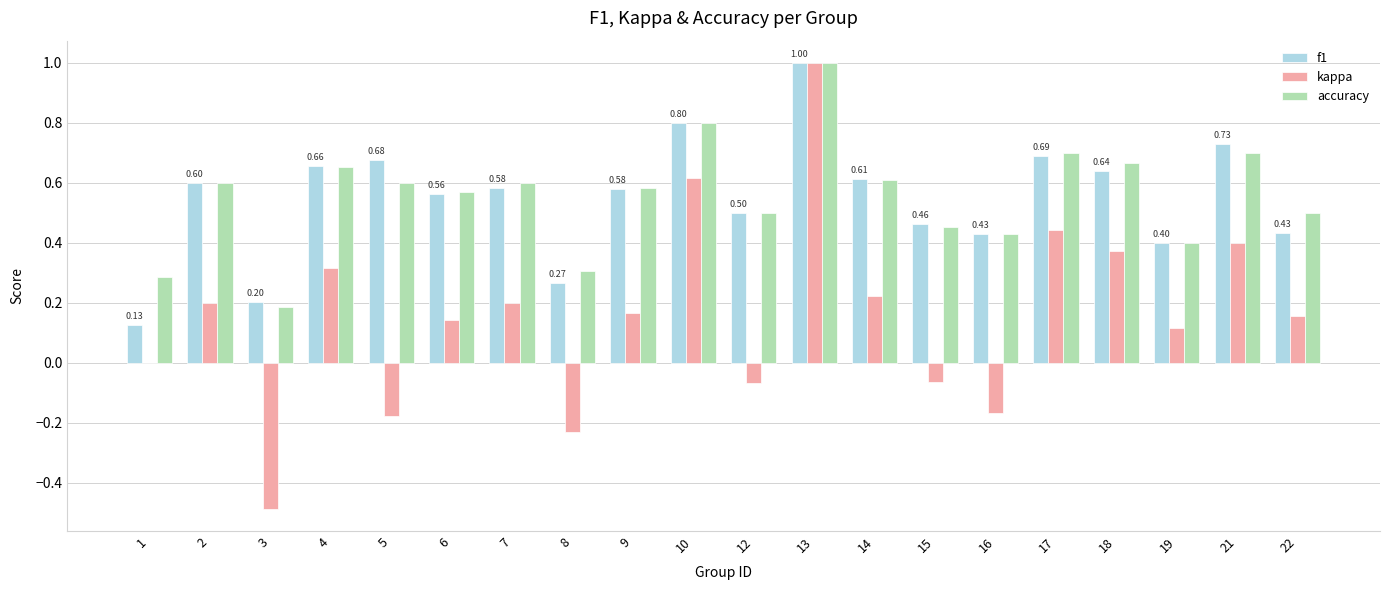

Count the accuracy values in the range 0 to 1.

20